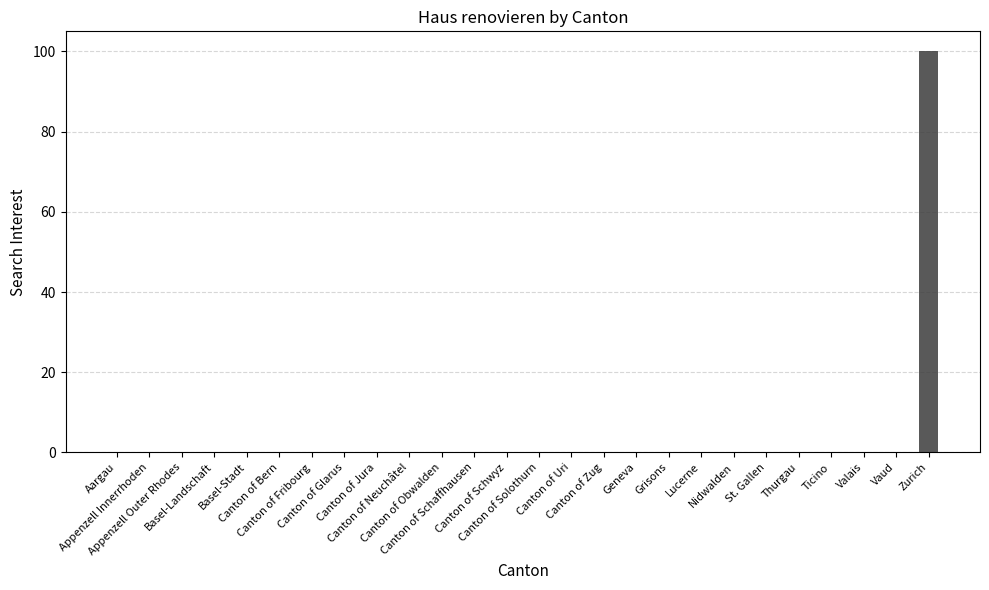

What is the greatest value displayed?

100